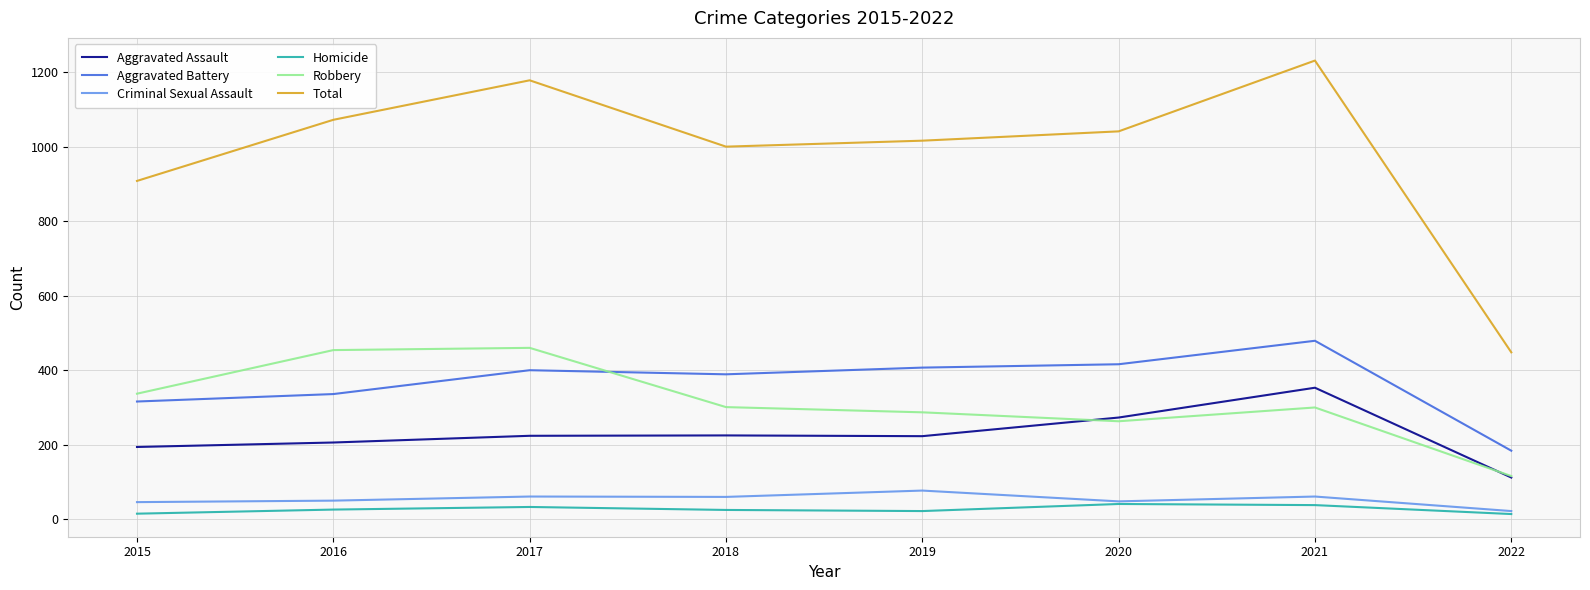

What is the smallest value displayed?

14